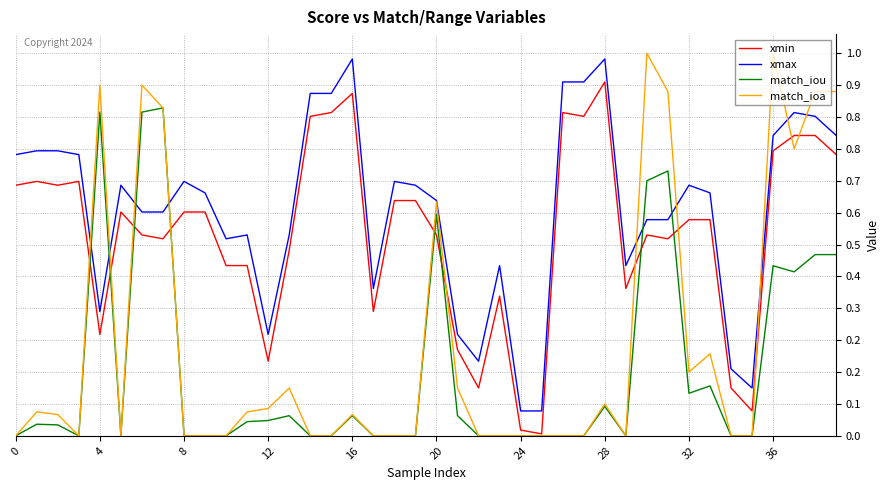

Rank the series by their maximum value, from highest to lowest.

match_ioa, xmax, xmin, match_iou